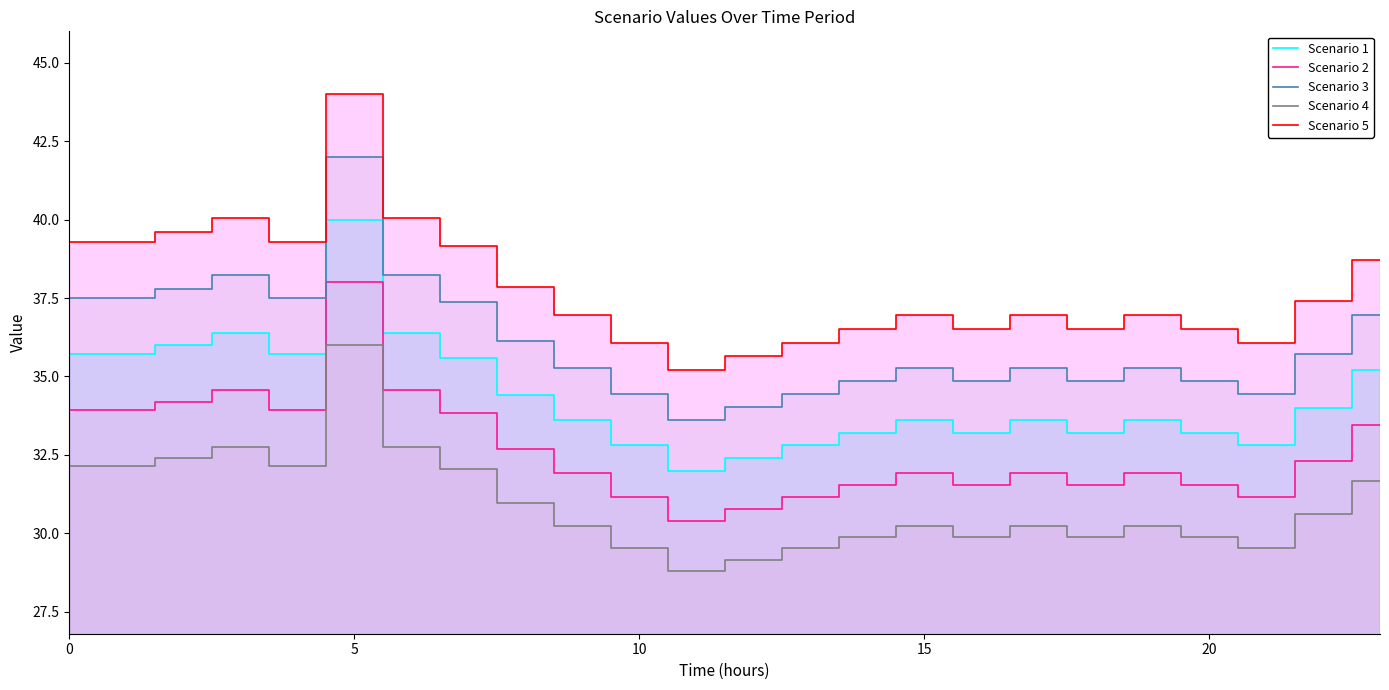

What is the difference between the highest and lowest values at 13?

6.6